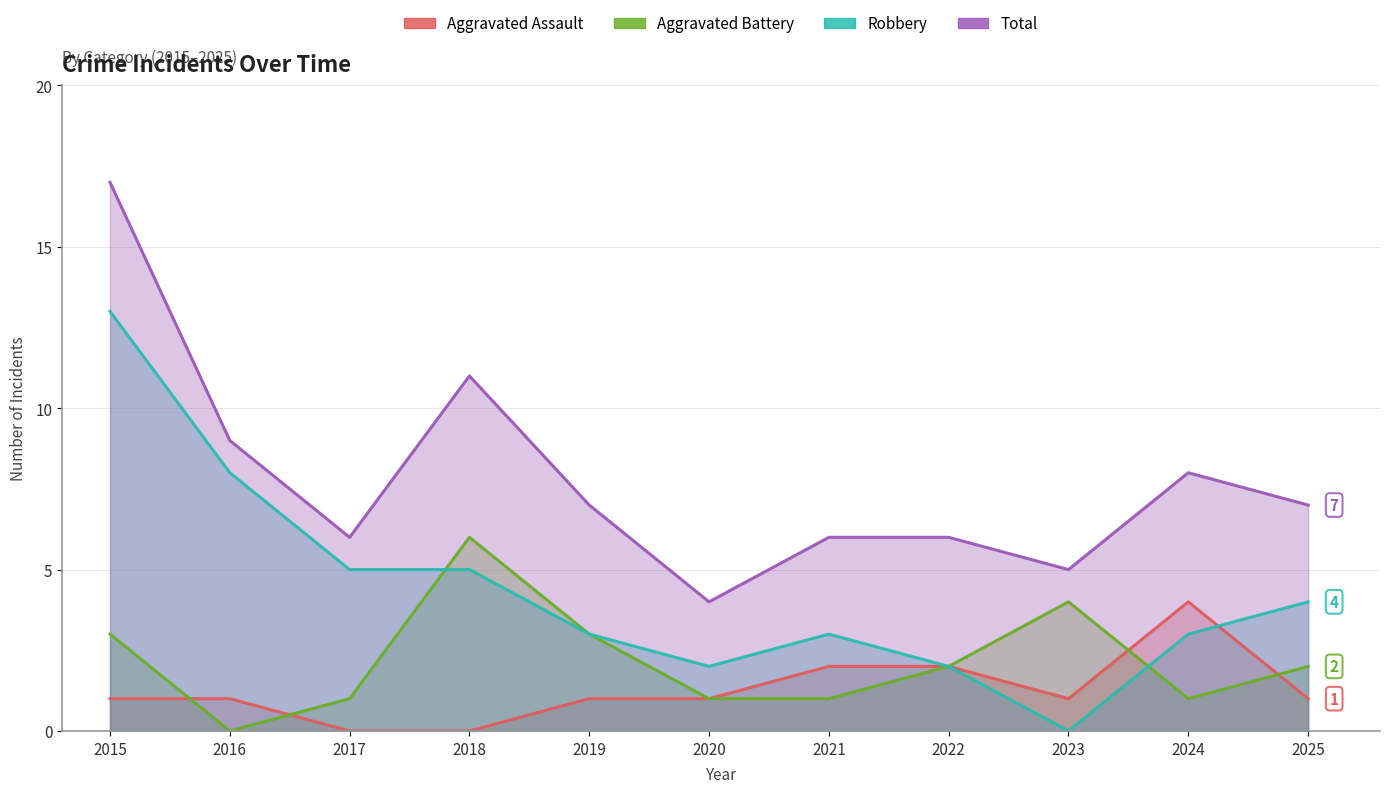

Which category has the lowest value in the Aggravated Battery series?

2016